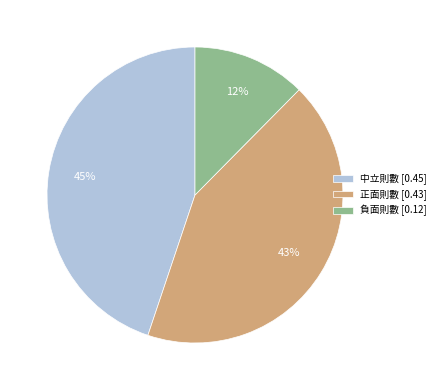

True or false: 正面則數 accounts for 56% of the total.

False